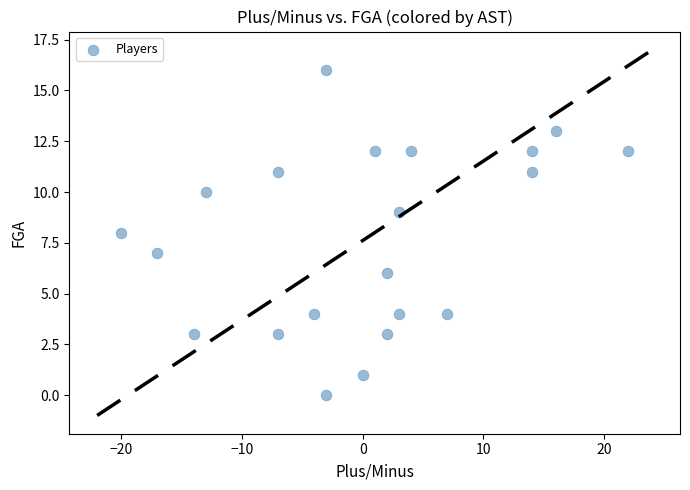

What is the range of Y values (max minus min)?

16